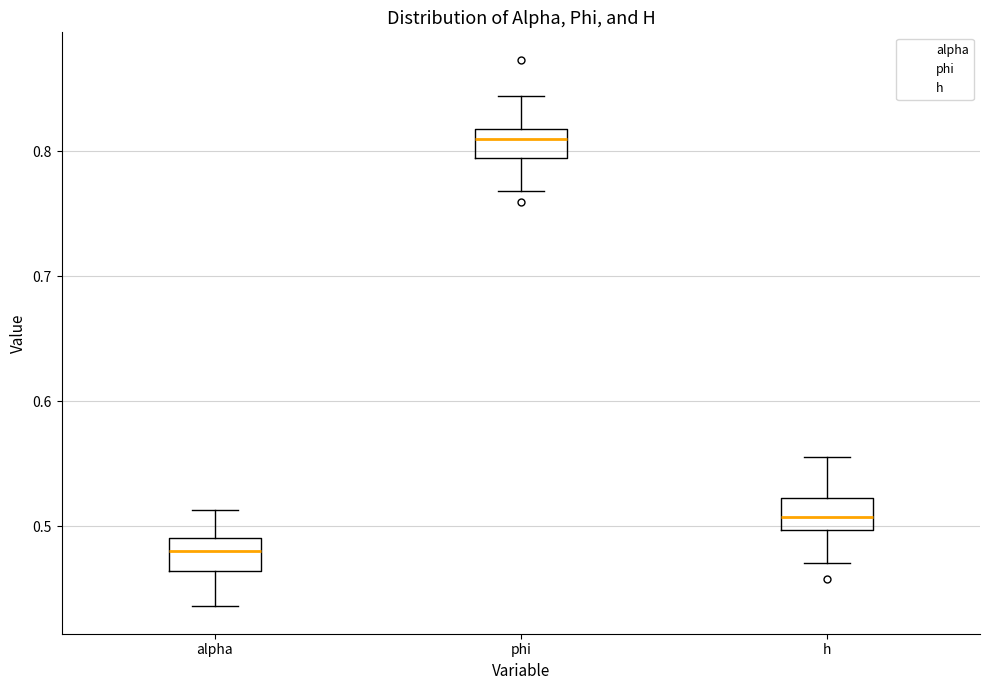

Where does the upper whisker of the box for h end on the y-axis? The values are not printed on the chart, so give them approximately, as read against the axis.

0.56